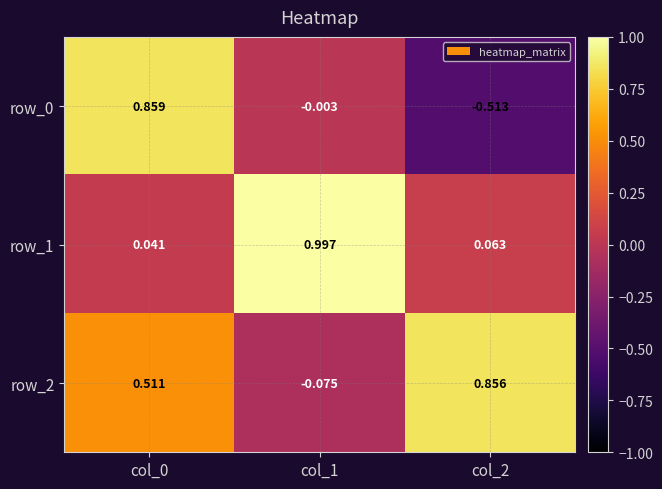

At which label is row_2 closest to 0?

col_1